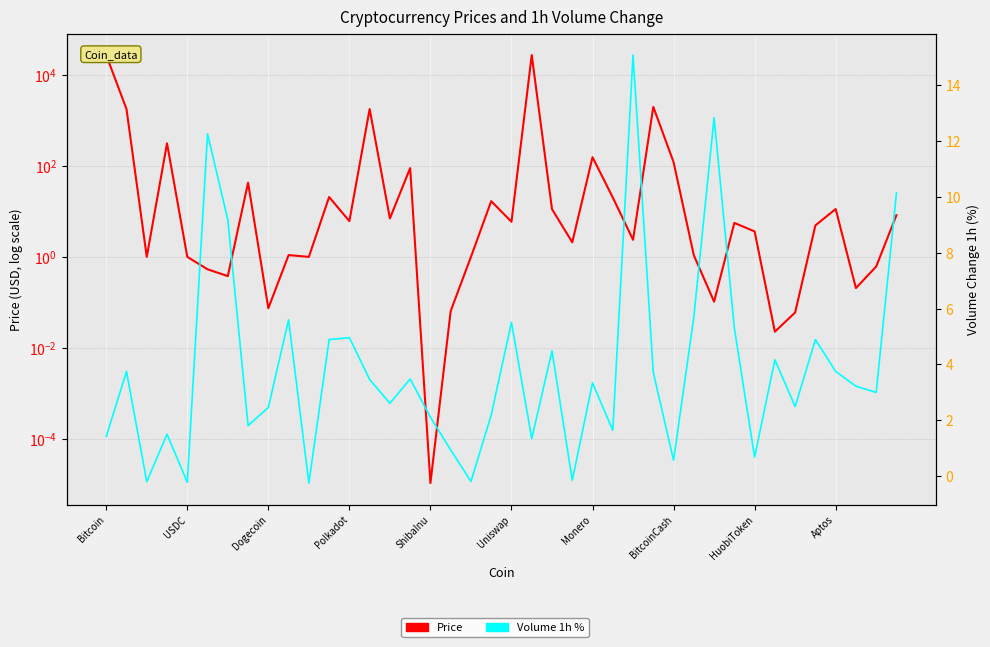

Rank the series by their maximum value, from highest to lowest.

Price, Volume 1h %